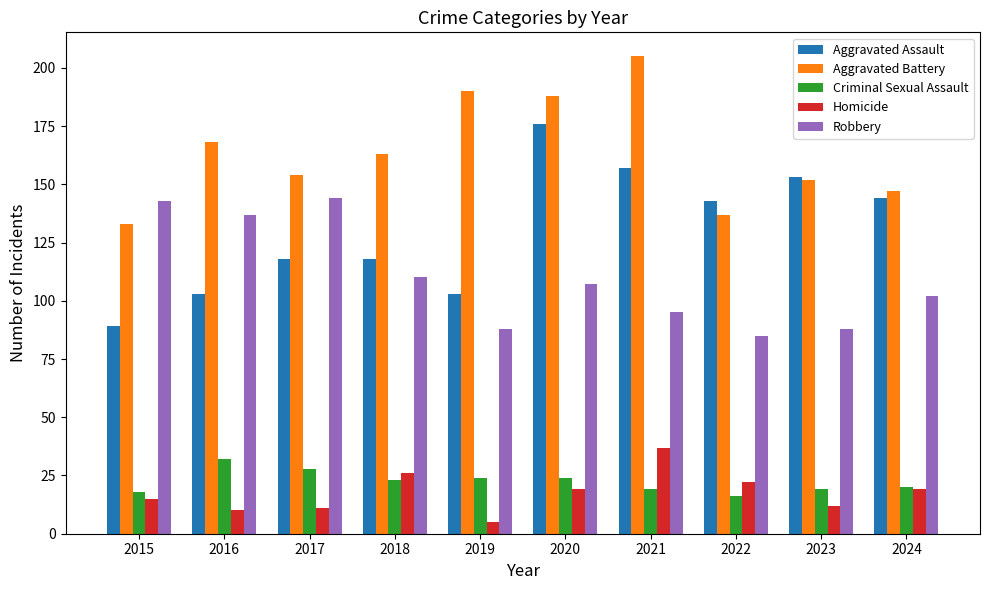

Reading left to right, extract all data points from this chart.

Aggravated Assault: 2015=89	2016=103	2017=118	2018=118	2019=103	2020=176	2021=157	2022=143	2023=153	2024=144
Aggravated Battery: 2015=133	2016=168	2017=154	2018=163	2019=190	2020=188	2021=205	2022=137	2023=152	2024=147
Criminal Sexual Assault: 2015=18	2016=32	2017=28	2018=23	2019=24	2020=24	2021=19	2022=16	2023=19	2024=20
Homicide: 2015=15	2016=10	2017=11	2018=26	2019=5	2020=19	2021=37	2022=22	2023=12	2024=19
Robbery: 2015=143	2016=137	2017=144	2018=110	2019=88	2020=107	2021=95	2022=85	2023=88	2024=102